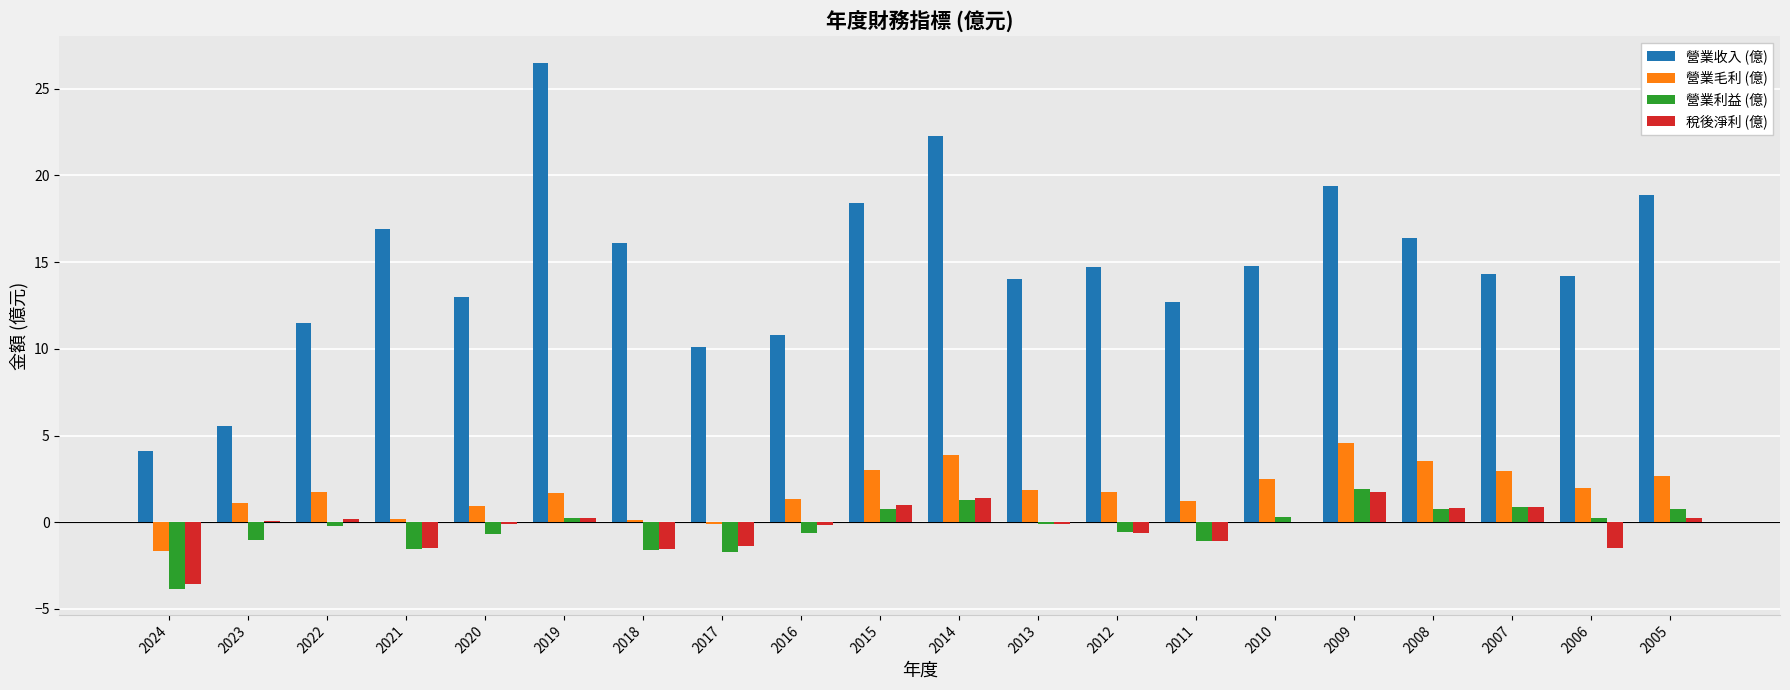

What are all the series names shown in the legend?

營業收入 (億), 營業毛利 (億), 營業利益 (億), 稅後淨利 (億)